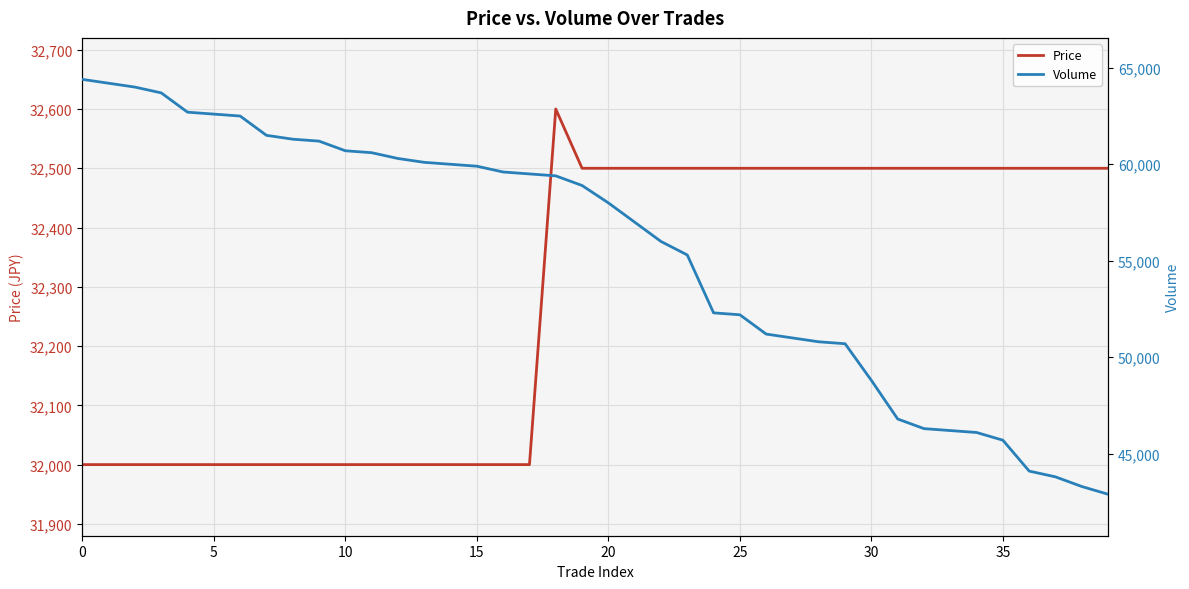

What is the maximum value for Price?

32600